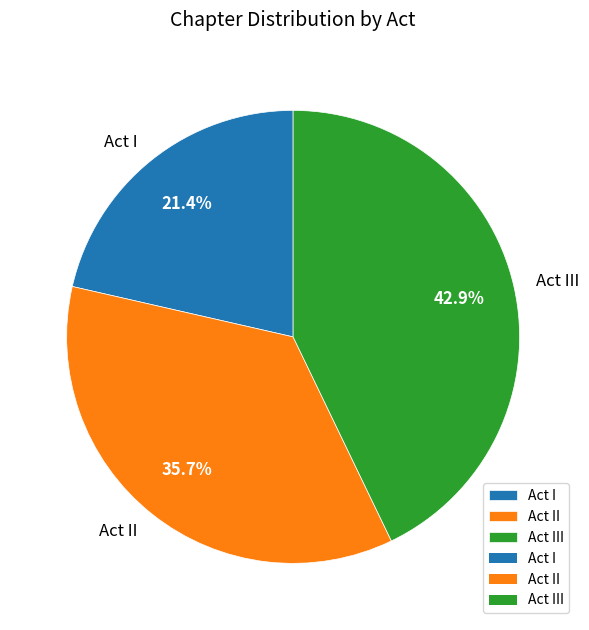

To the nearest percent, what is the difference between the Act I and Act II slice percentages?

14%